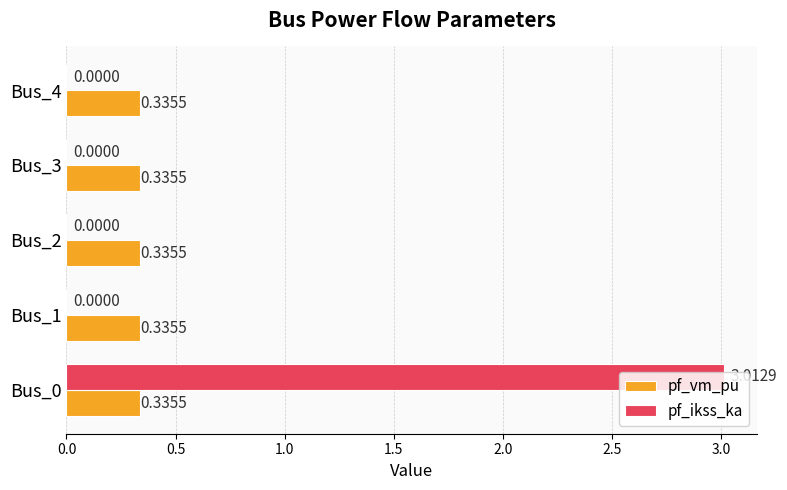

What is the maximum value shown in the chart?

3.0